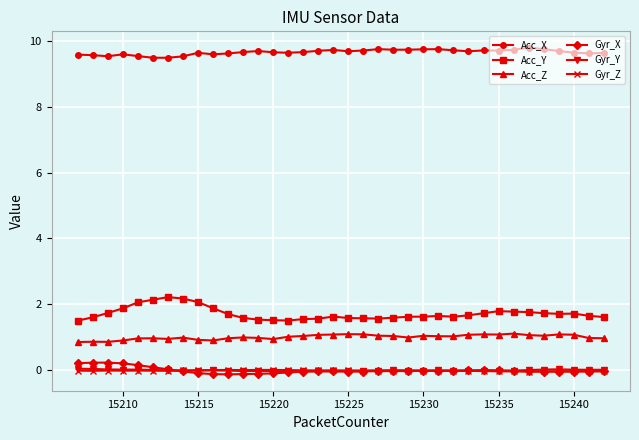

True or false: Acc_Y has more than 0 points higher than both neighbors.

True